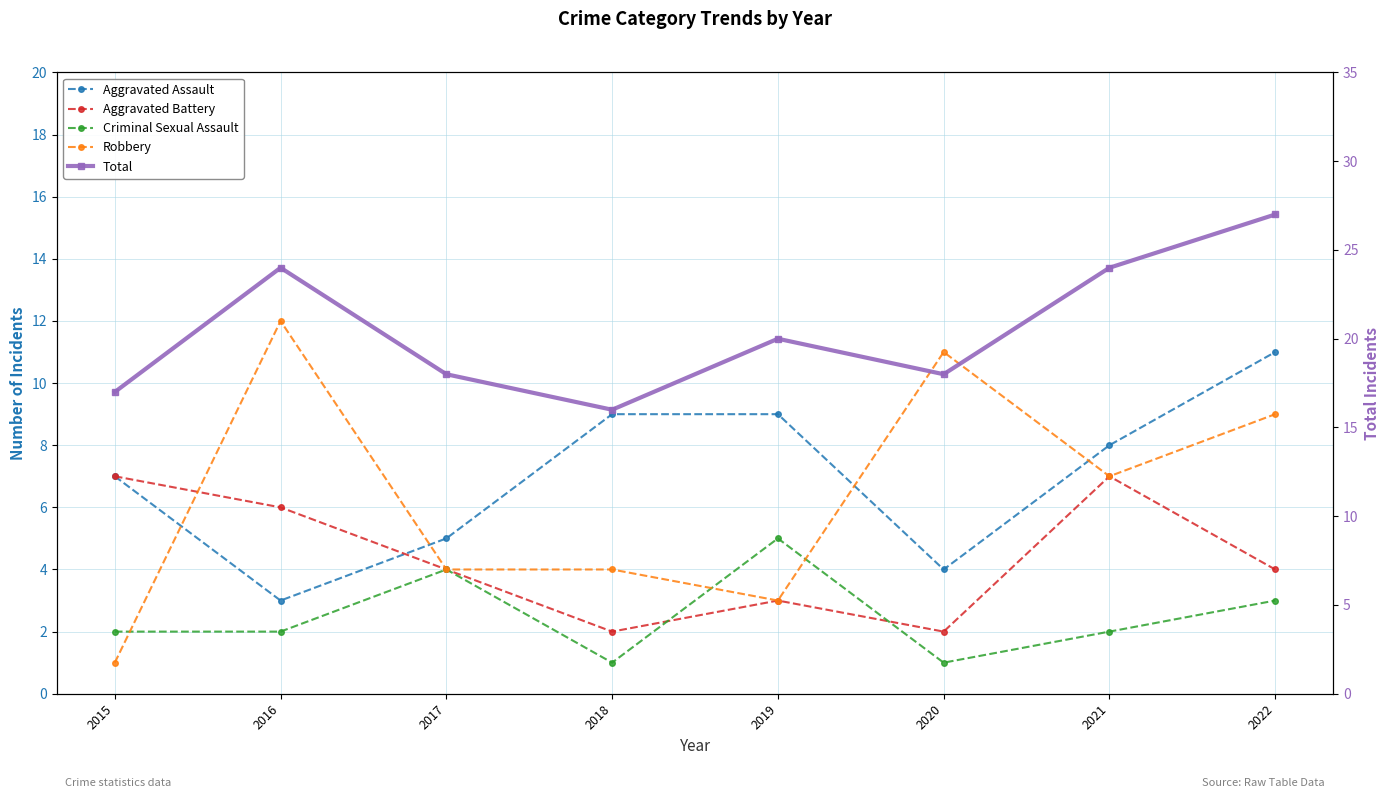

Between 2021 and 2015, which is larger?

2021